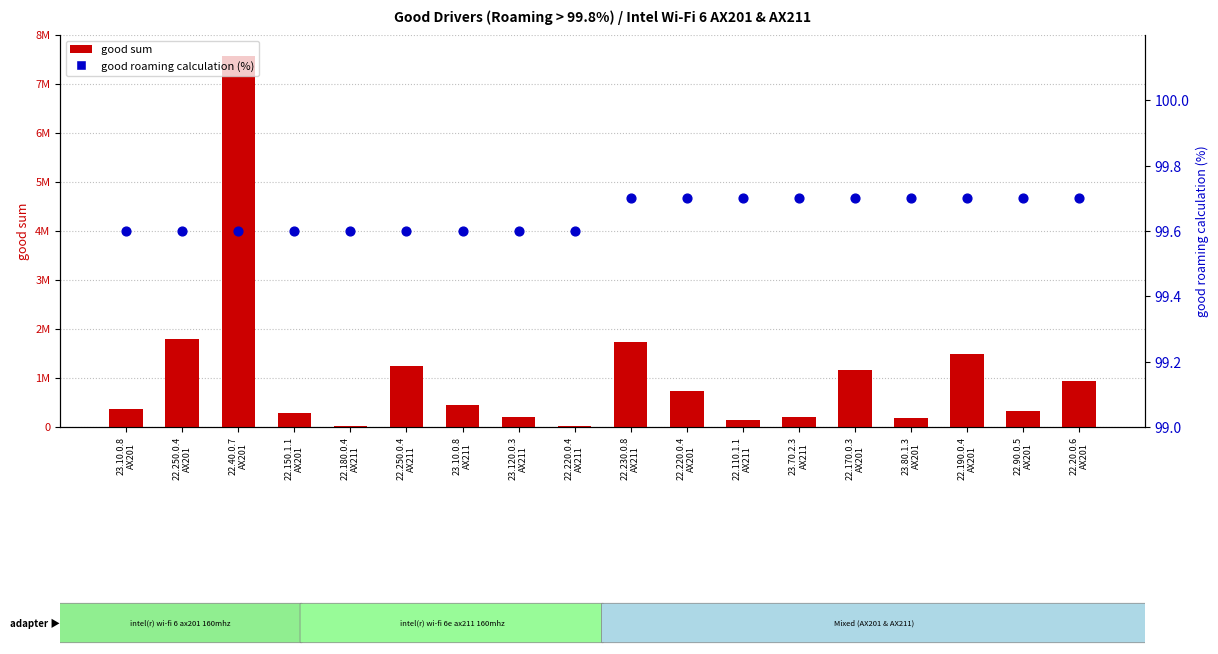

Which series reaches the maximum Y coordinate?

good sum